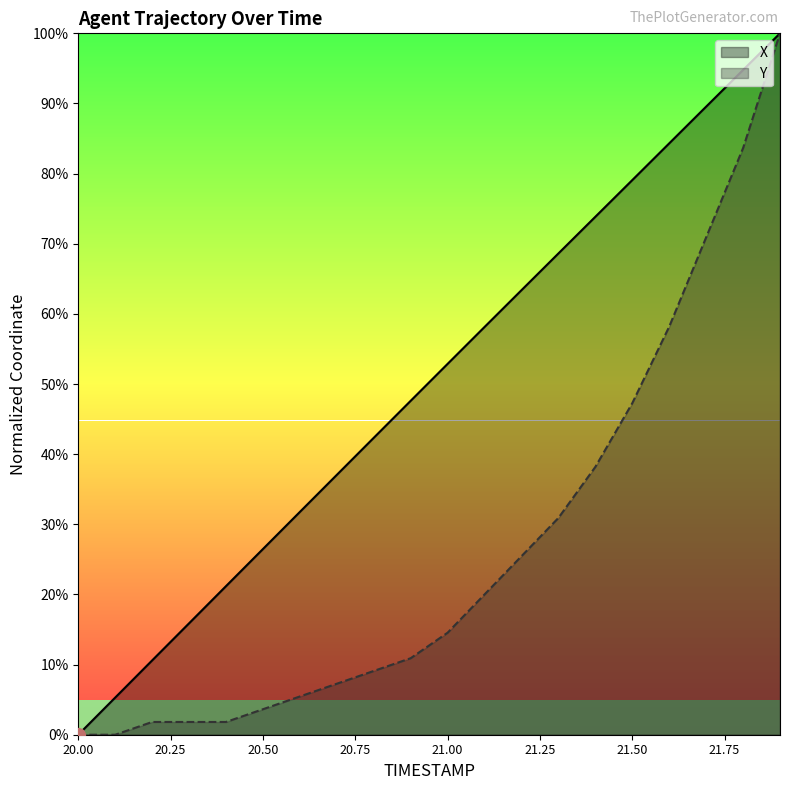

Rank the categories by X value from highest to lowest.

21.9, 21.8, 21.7, 21.6, 21.5, 21.4, 21.3, 21.2, 21.1, 21.0, 20.9, 20.8, 20.7, 20.6, 20.5, 20.4, 20.3, 20.2, 20.1, 20.0